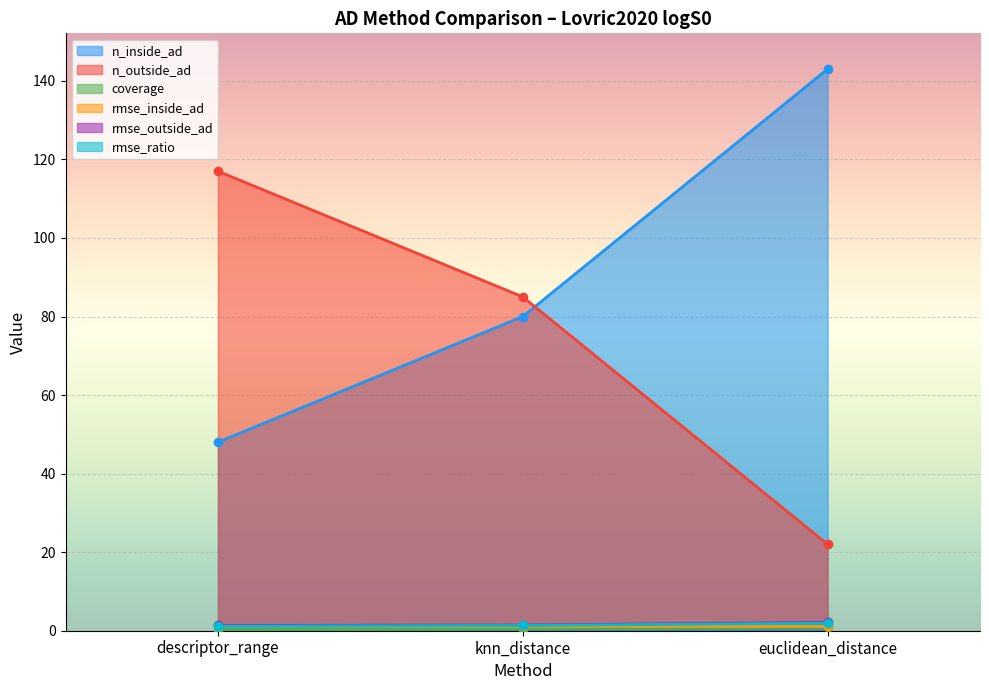

What is the total value across all series at euclidean_distance?

171.0